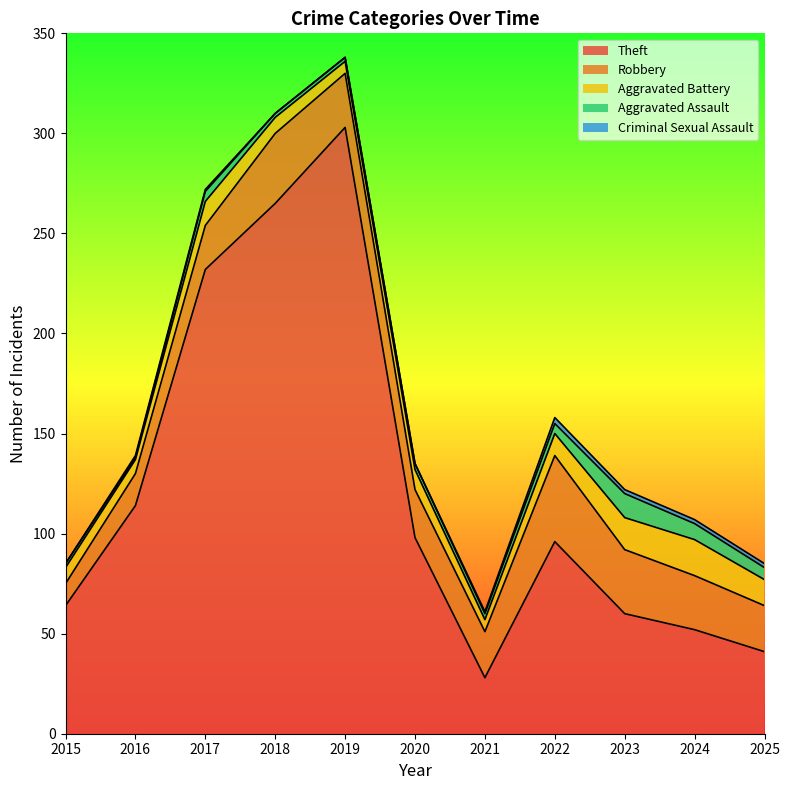

How many interior local valleys does the Aggravated Assault series have?

1